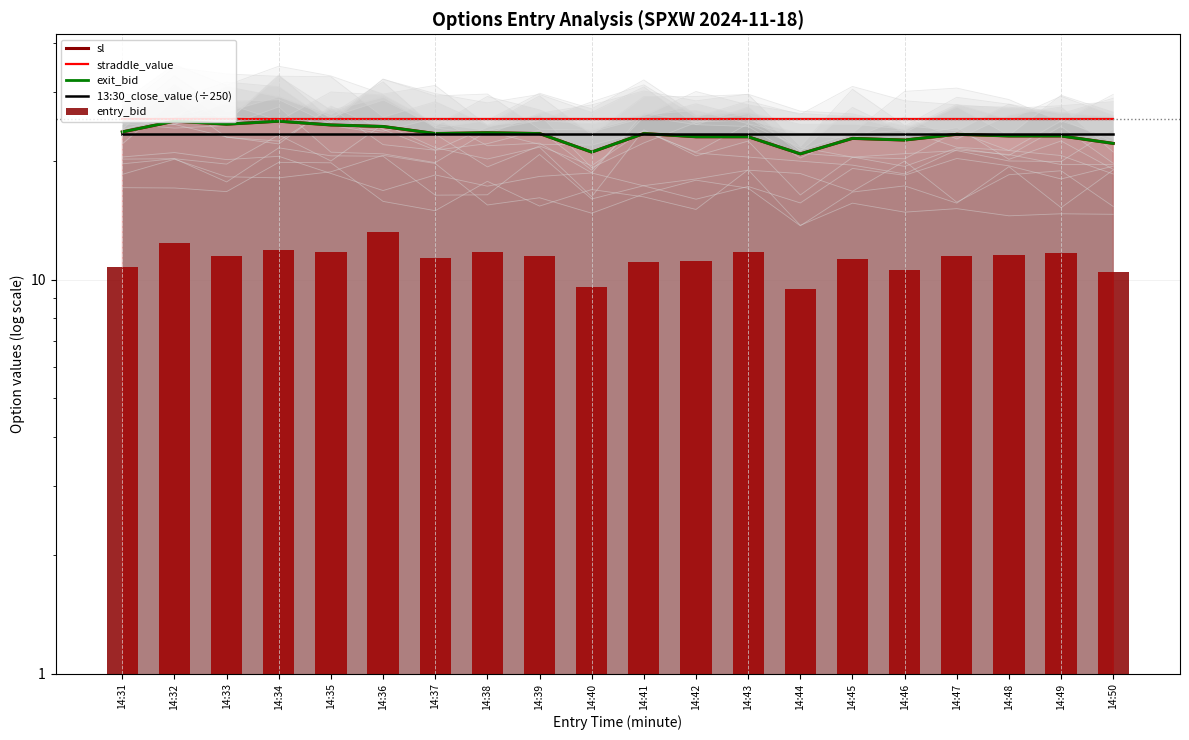

What is the difference between the second highest and second lowest values in the sl series?

4.2